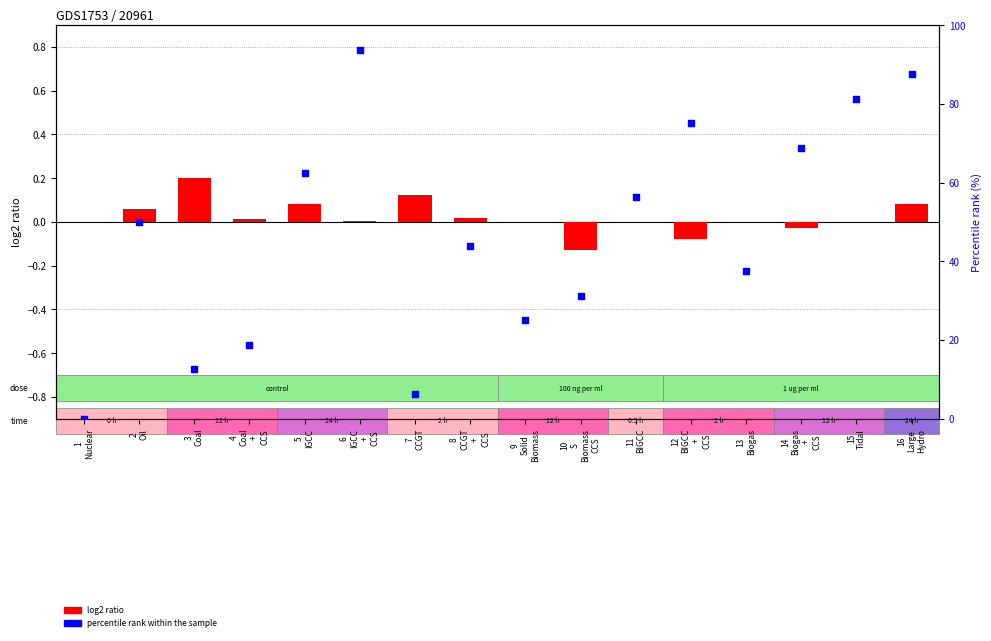

At which category is the sum across all series the highest?

6
IGCC
+
CCS